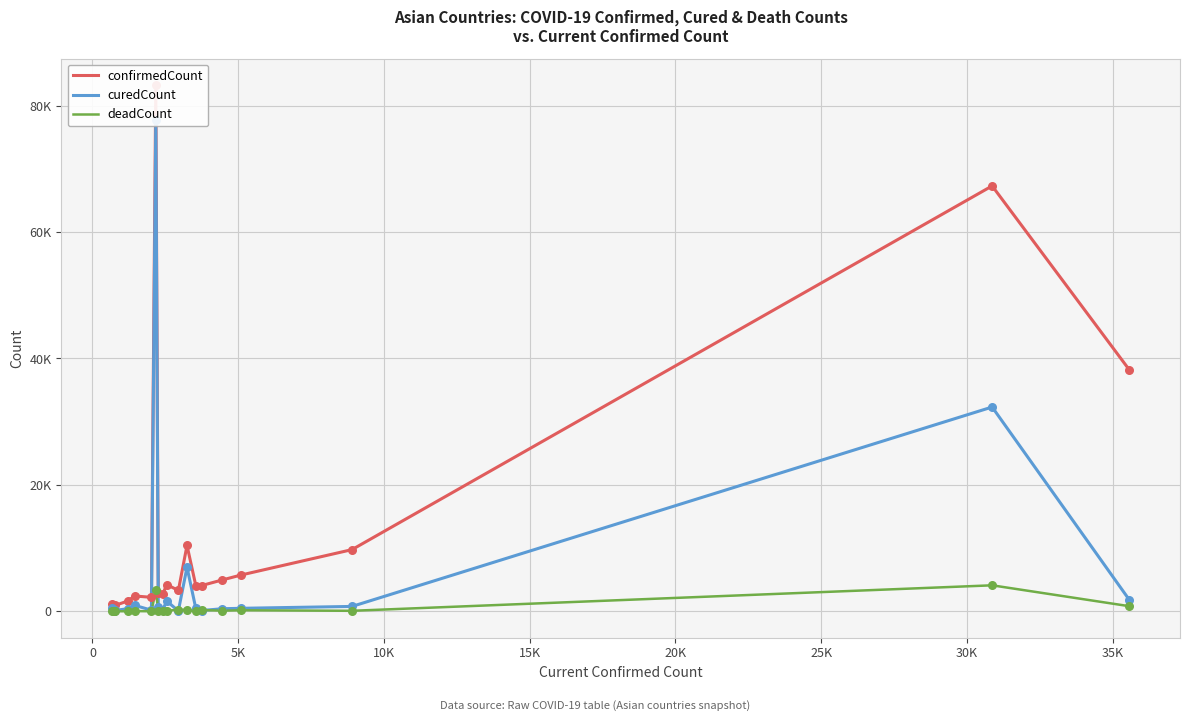

What are all the series names shown in the legend?

confirmedCount, curedCount, deadCount